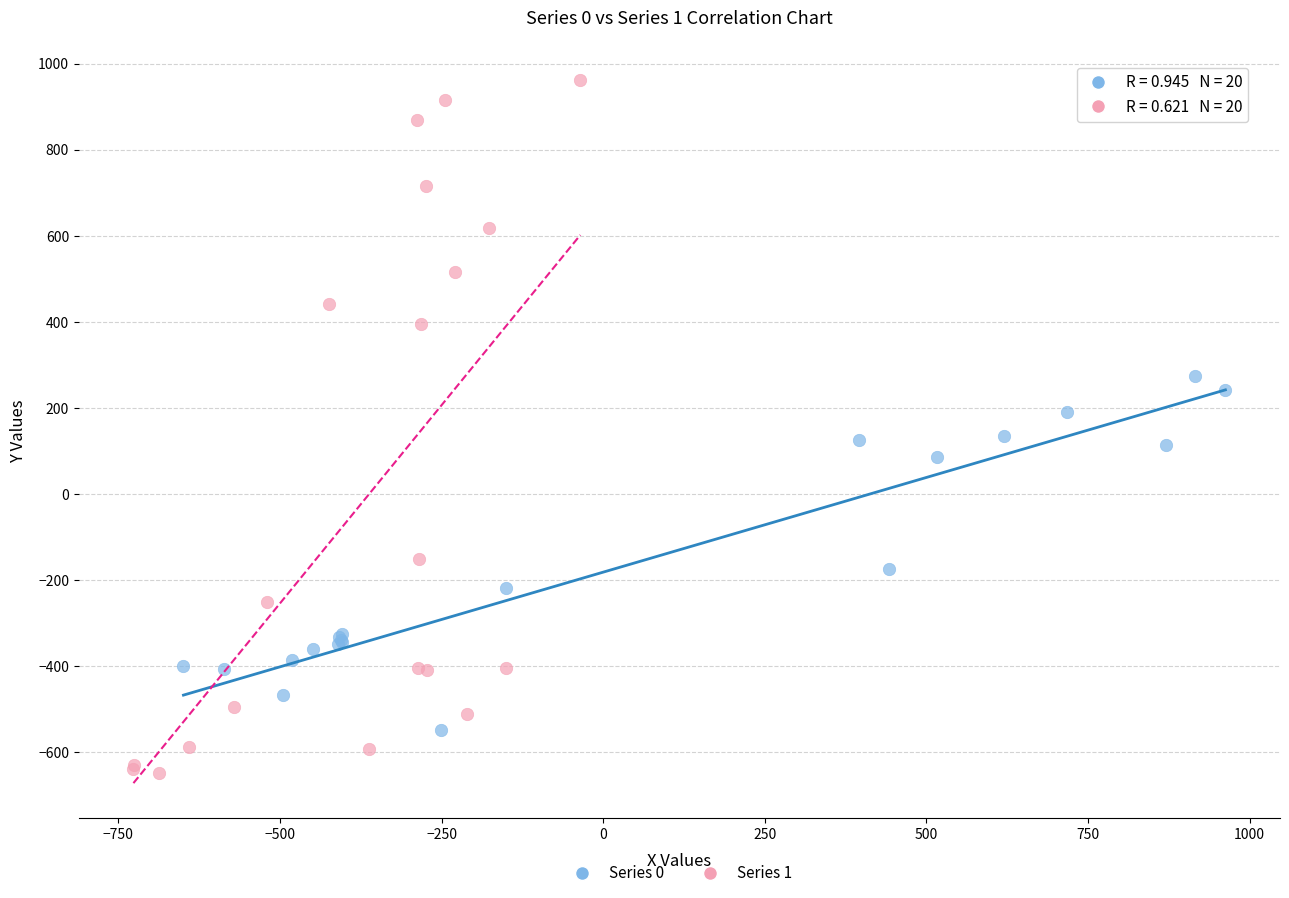

Which series contains the highest Y value?

Series 1